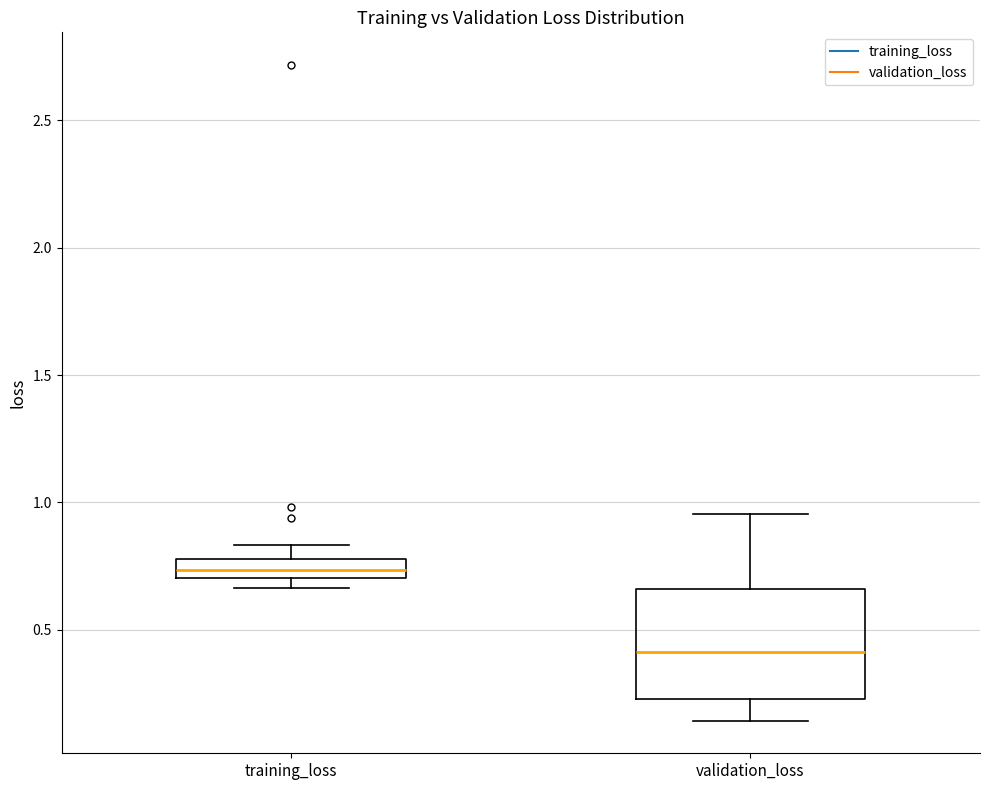

Where does the median line of the box for validation_loss sit on the y-axis? The values are not printed on the chart, so give them approximately, as read against the axis.

0.40